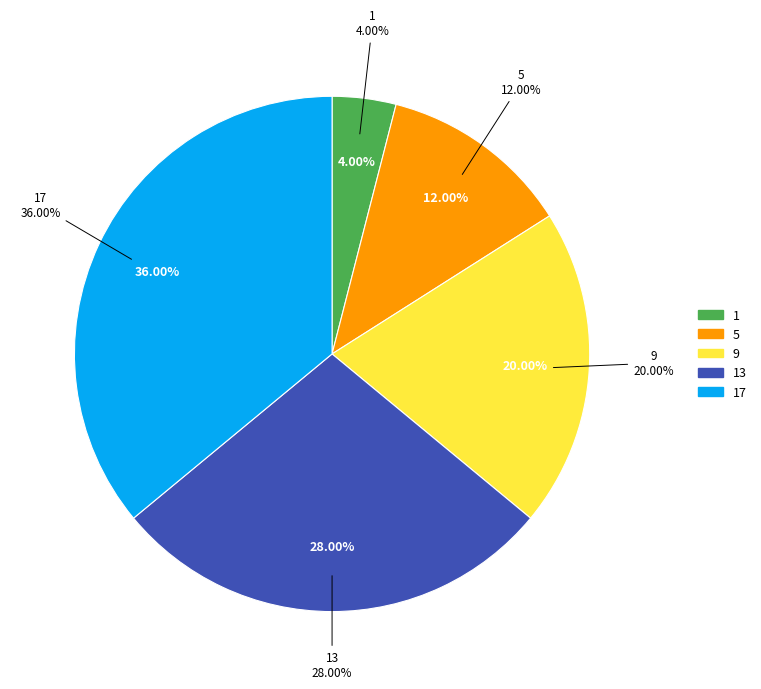

Rank the categories by value from lowest to highest.

1, 5, 9, 13, 17